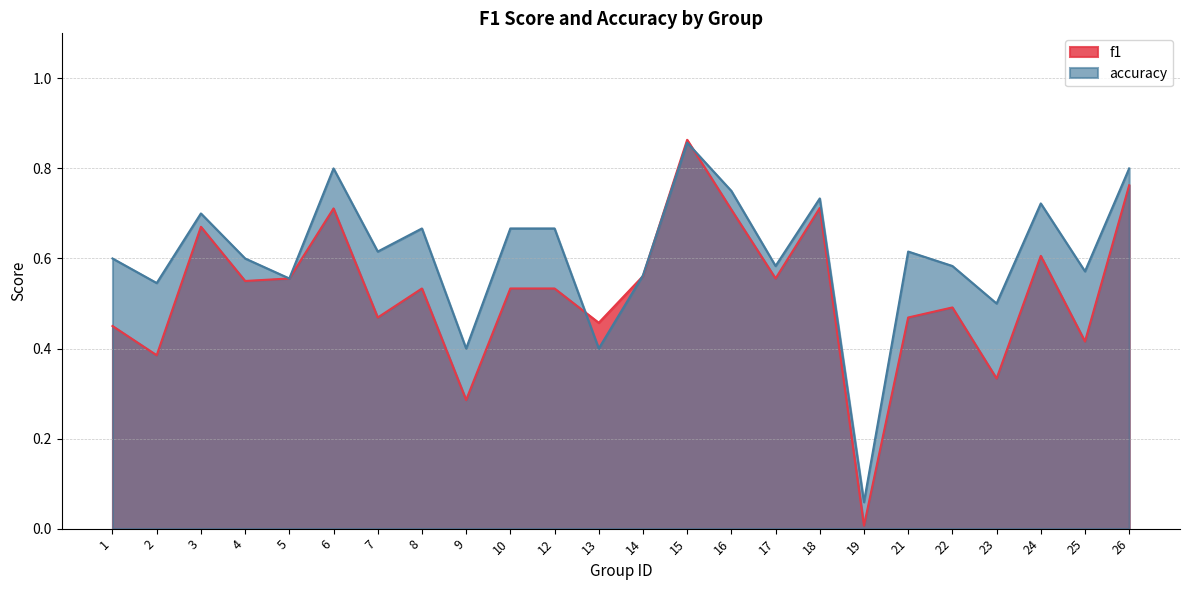

Is it true that f1 equals 0.5 at 21?

True